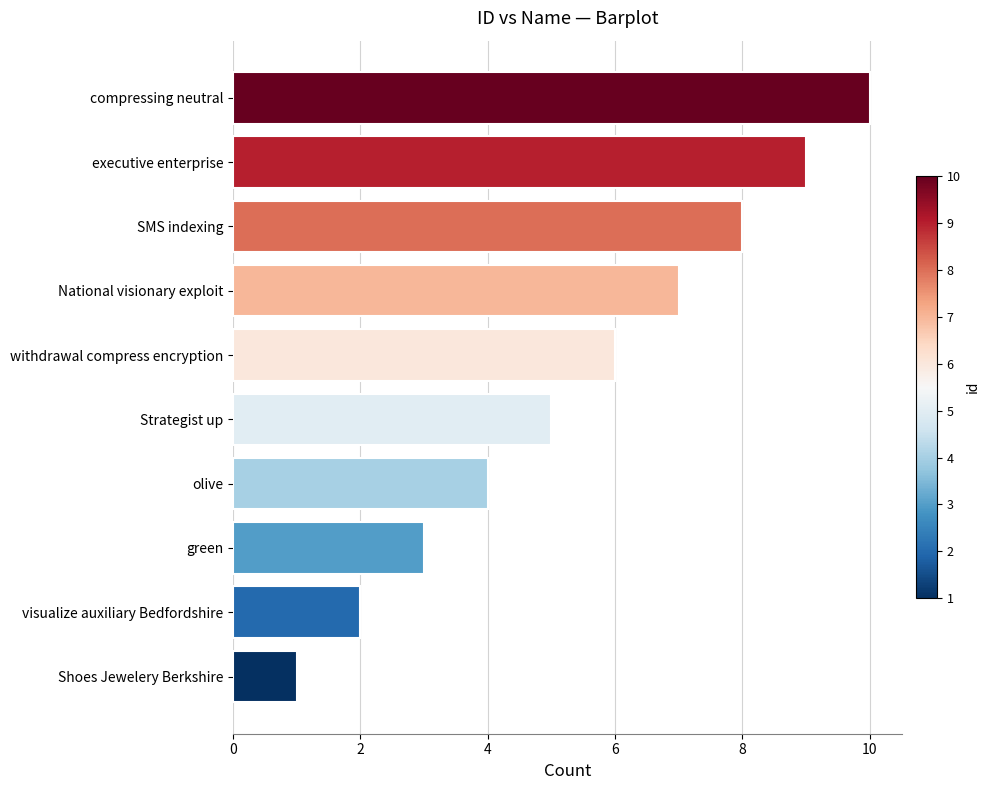

Are the bars grouped side by side (vs. stacked)?

No